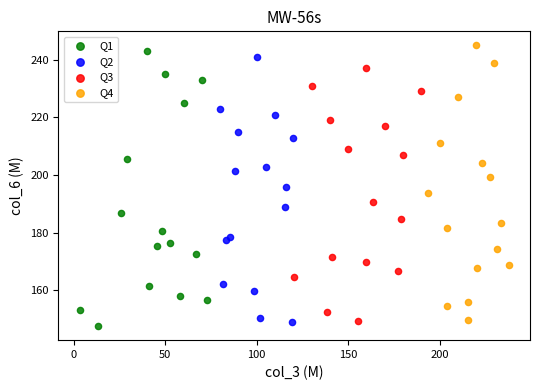

Which series reaches the minimum Y coordinate?

Q1